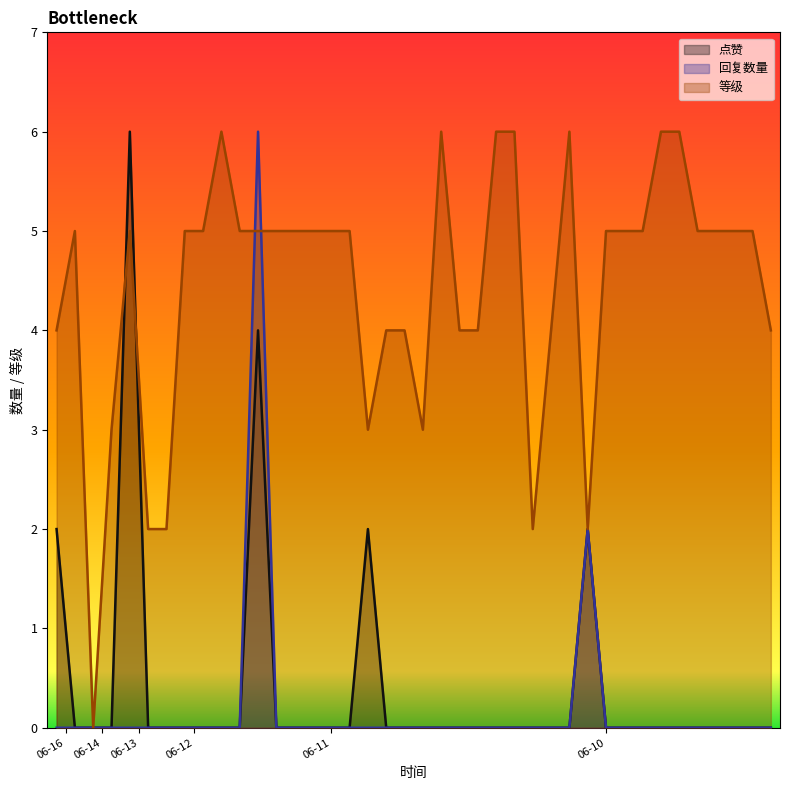

The 等级 series shows 8 at 06-10. True or false?

False